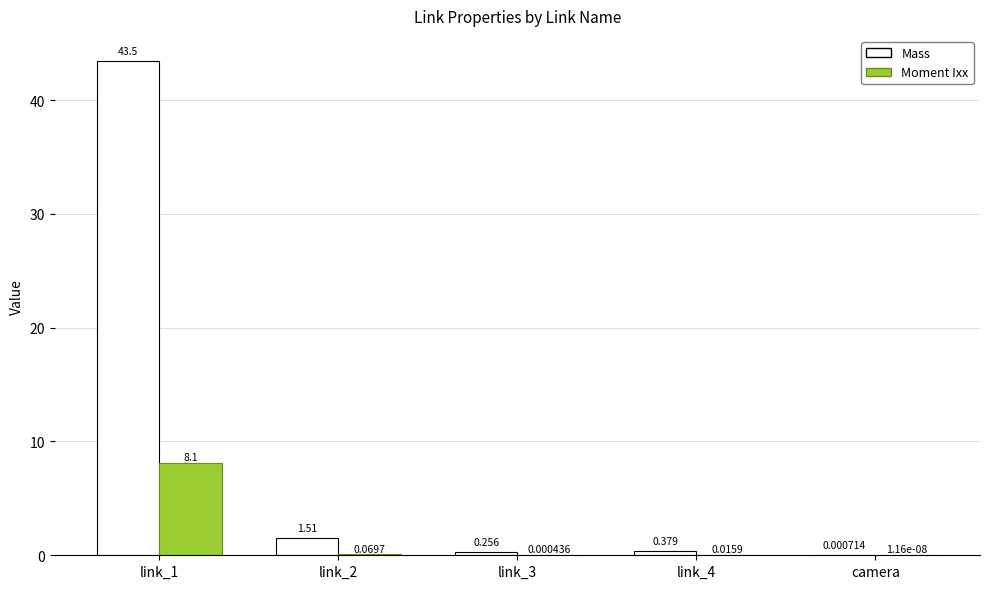

Does the chart contain stacked bars?

No